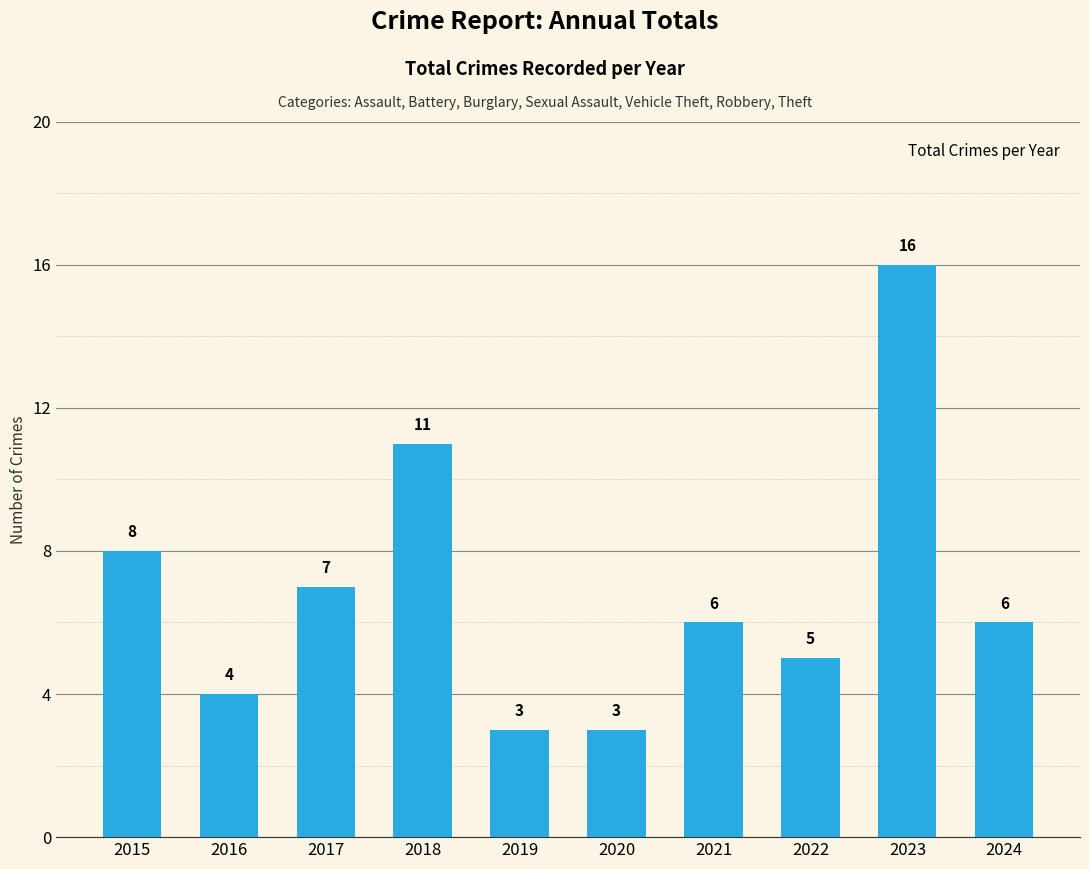

The value at 2018 is 11. True or false?

True